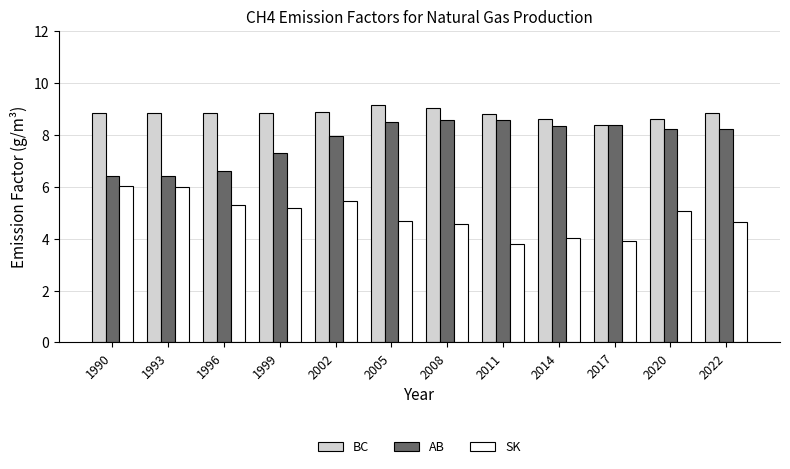

What is the difference between the highest and lowest values at 2014?

4.6